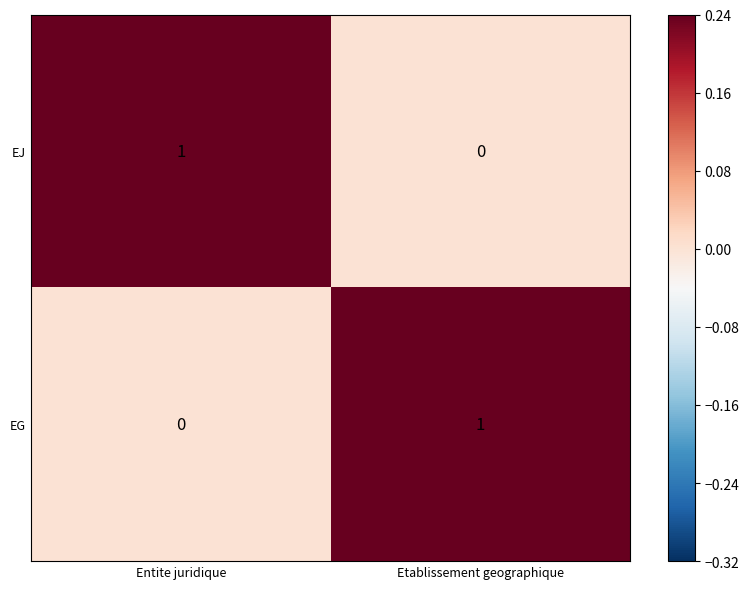

At Entite juridique, list the series in order from largest to smallest.

EJ, EG